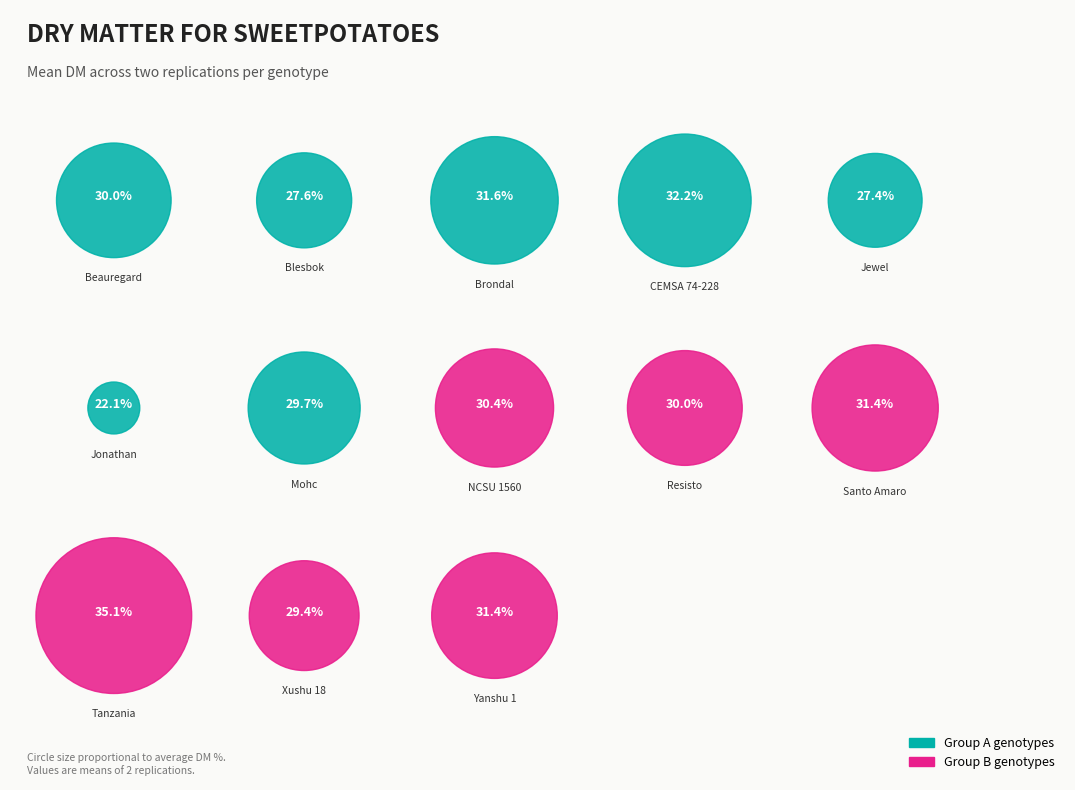

Approximately how many times larger is the value at Brondal compared to Jonathan?

1.4